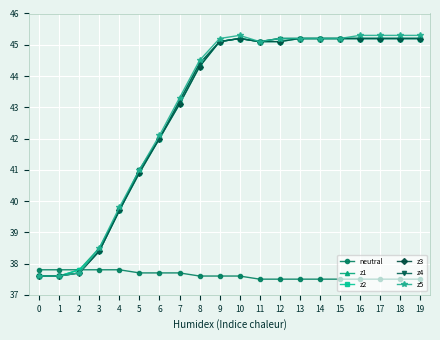

The z5 series shows 28.5 at 6. True or false?

False